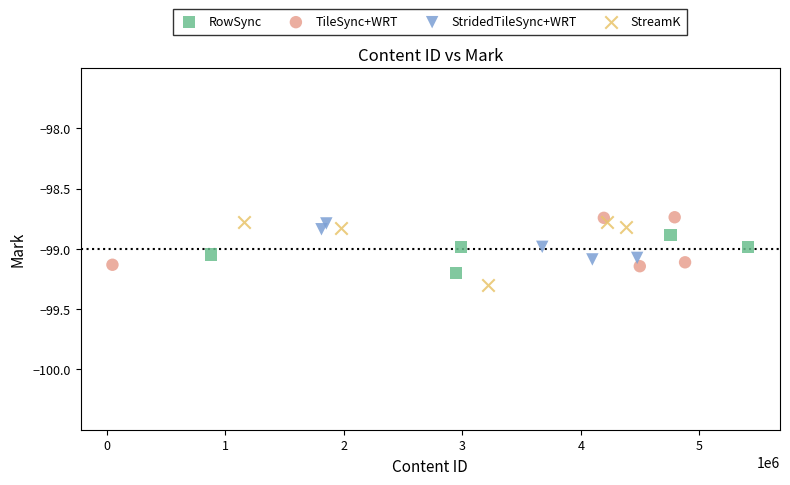

What are all the series names shown in the legend?

RowSync, TileSync+WRT, StridedTileSync+WRT, StreamK